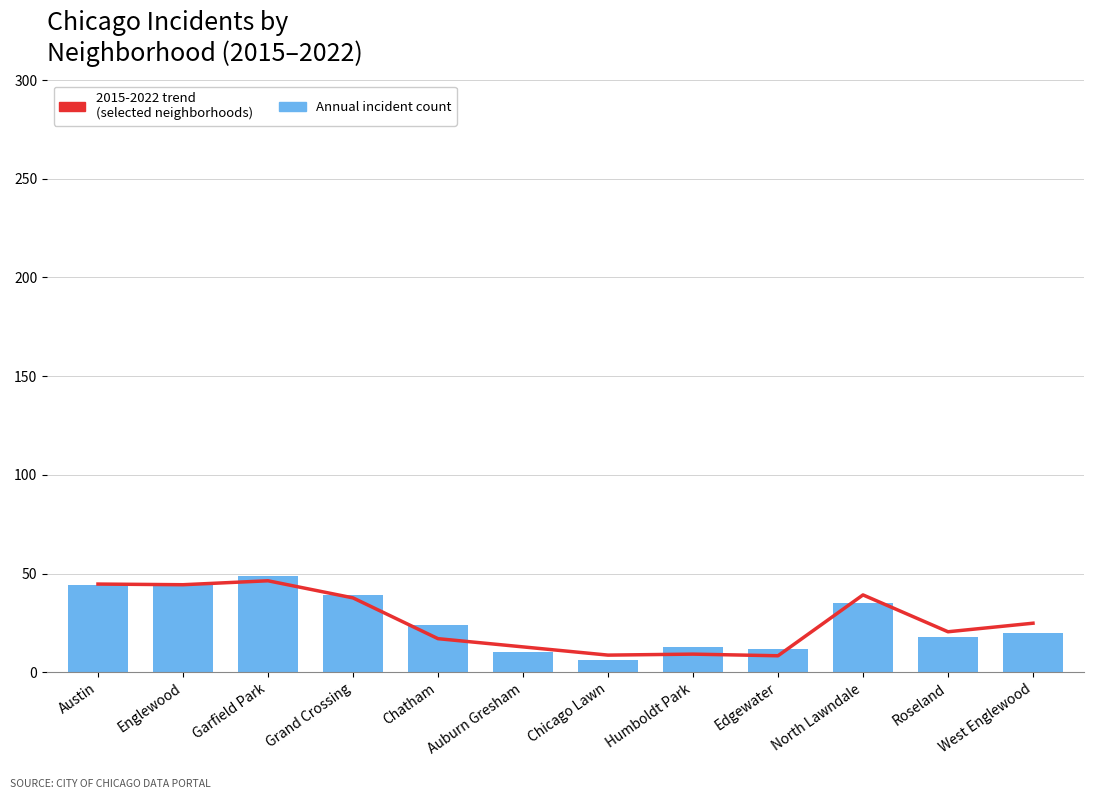

What position from the left is Austin?

1